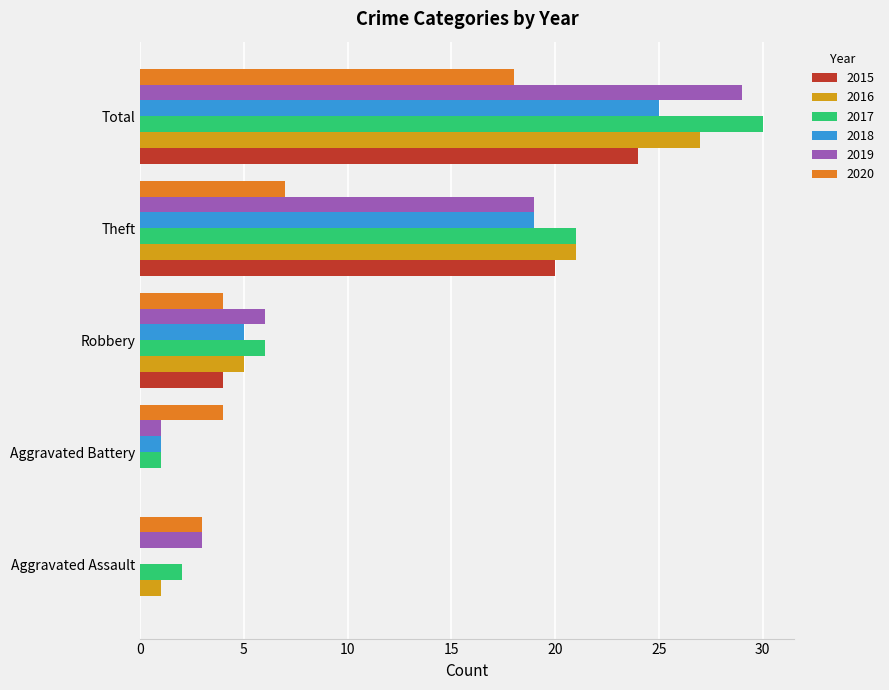

What is the total value across all series at Theft?

107